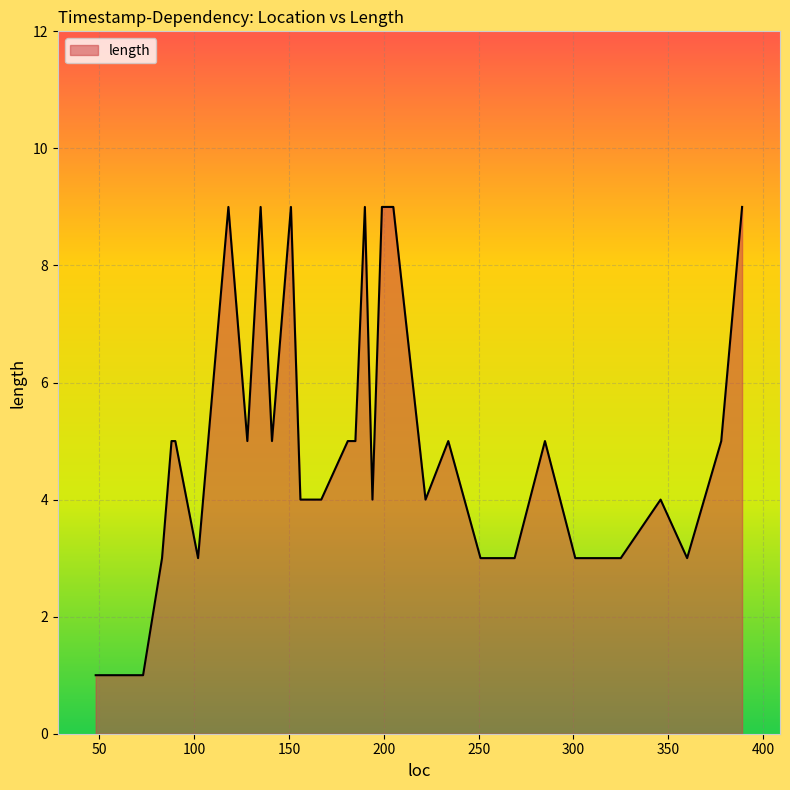

What is the difference between the maximum and minimum values?

8